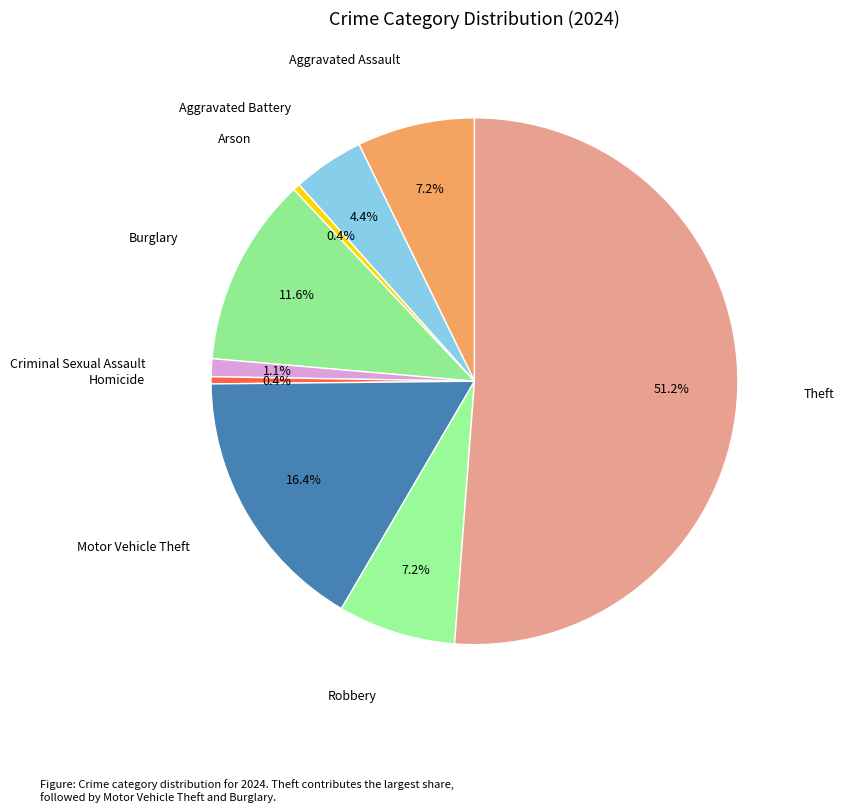

How many slices are in this pie chart?

9